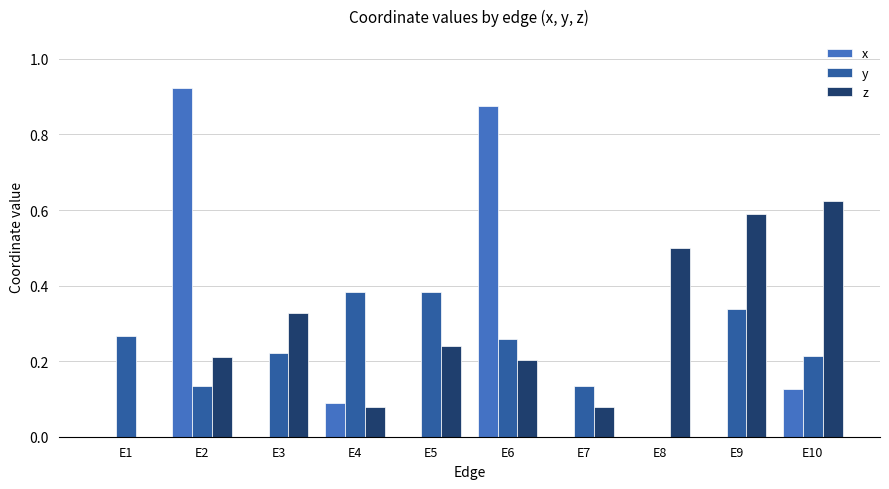

At which category is the sum across all series the highest?

E6